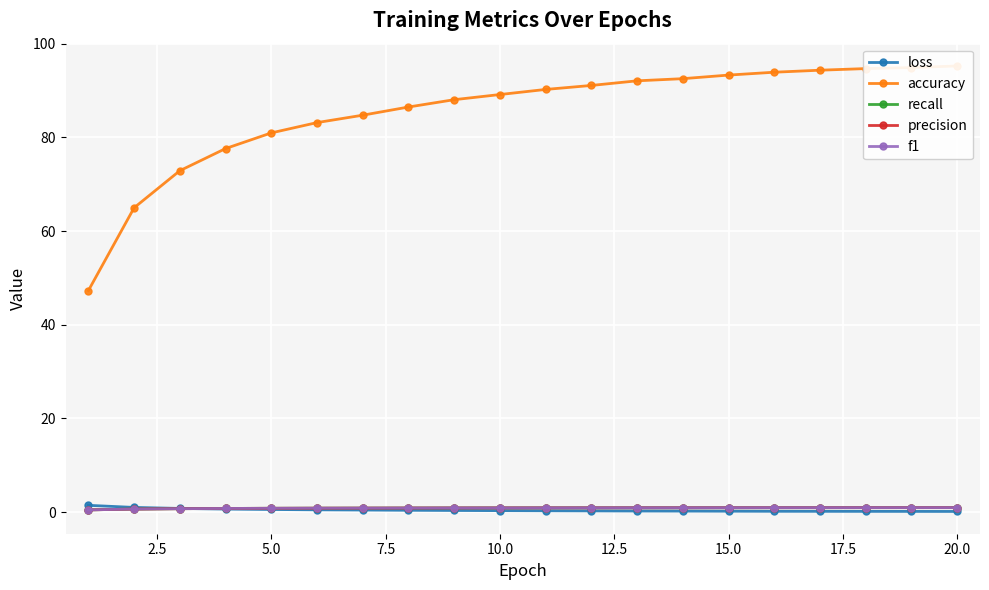

What is the average value of the precision series?

0.9